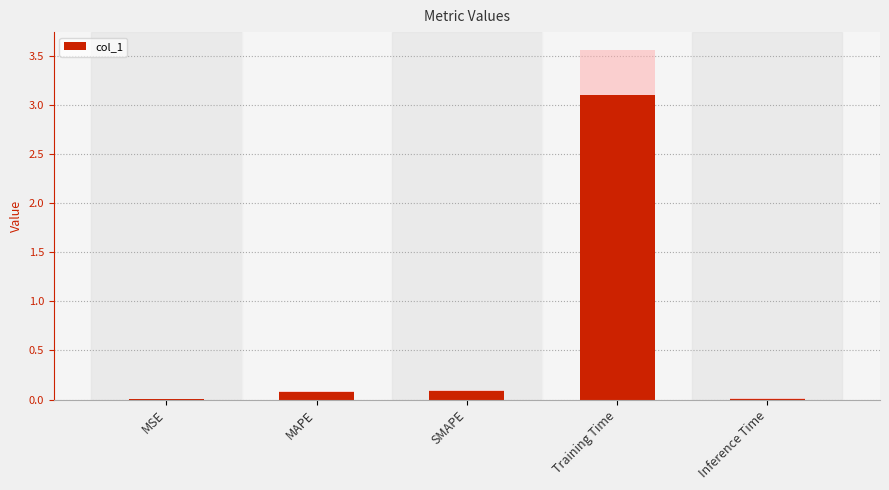

Does the chart contain stacked bars?

No